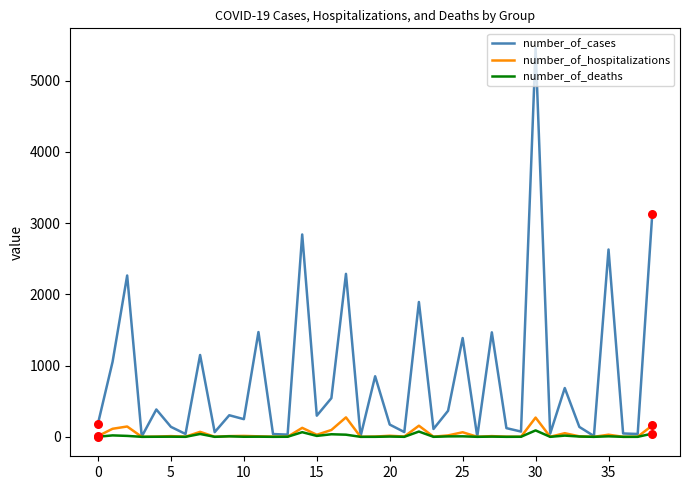

What are all the series names shown in the legend?

number_of_cases, number_of_hospitalizations, number_of_deaths